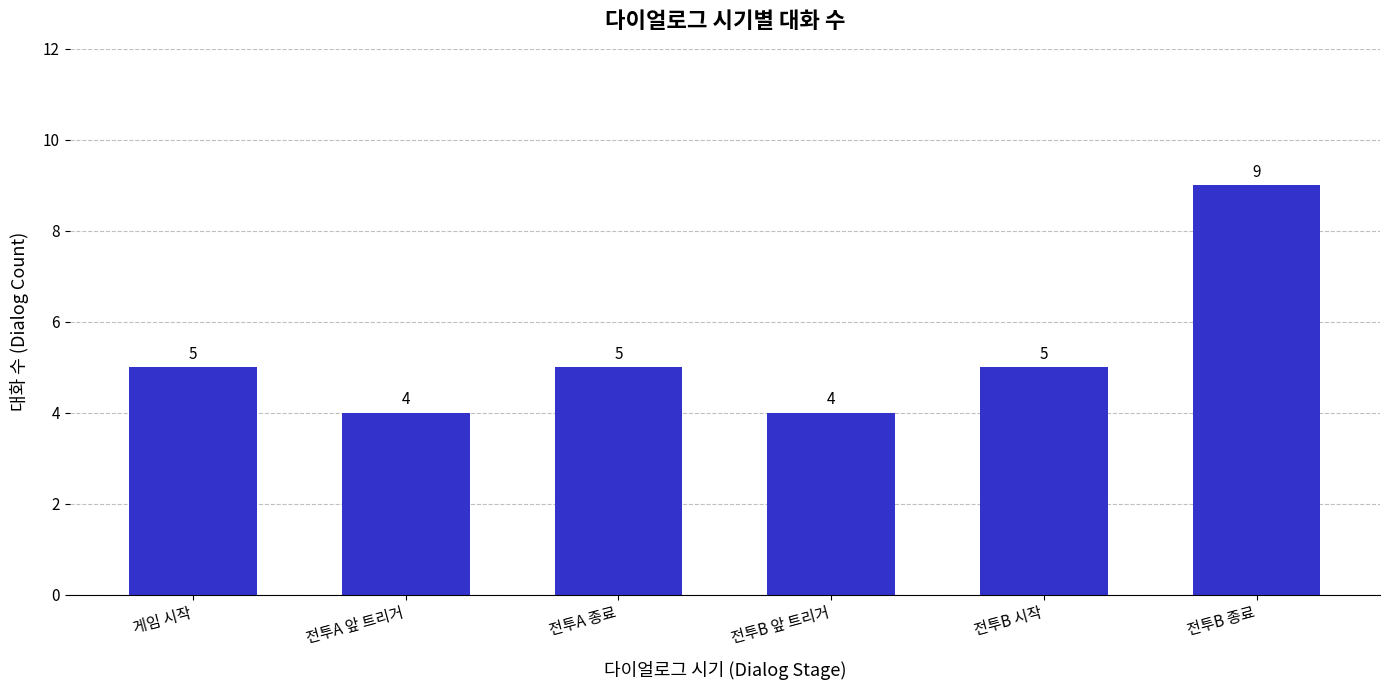

The value at 전투A 앞 트리거 is 6. True or false?

False